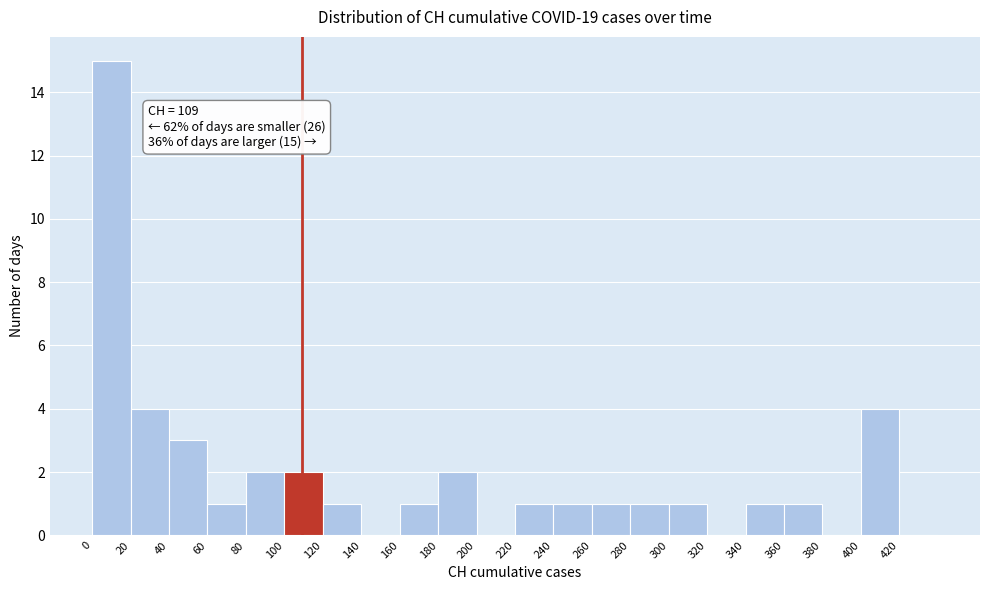

Which range on the x-axis has the tallest bar?

0 to 20